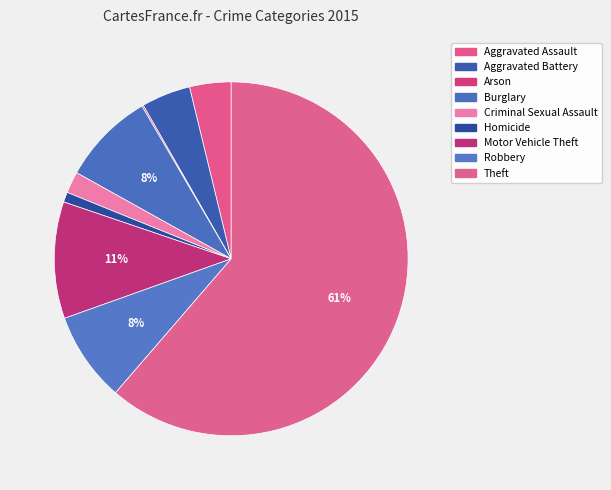

The Aggravated Assault slice represents 10% of the pie. True or false?

False